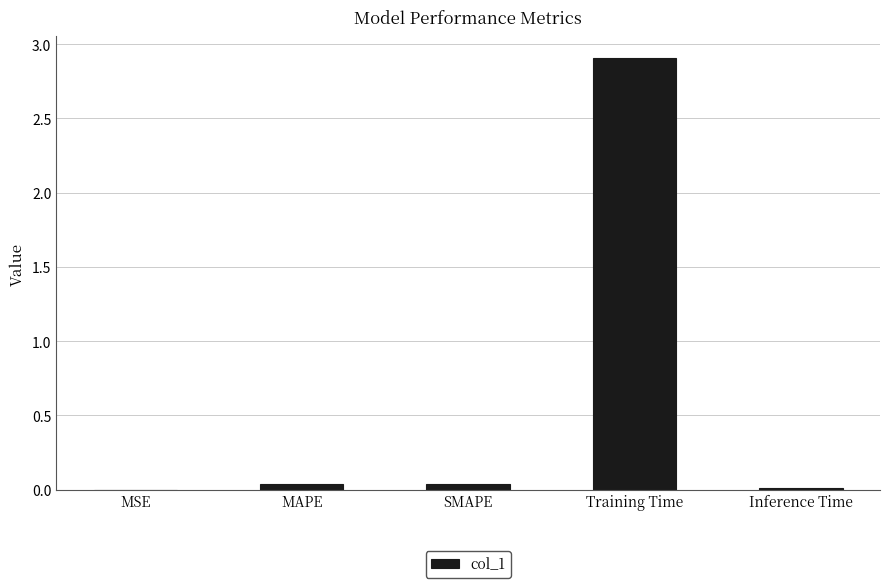

What is the maximum value shown in the chart?

2.9